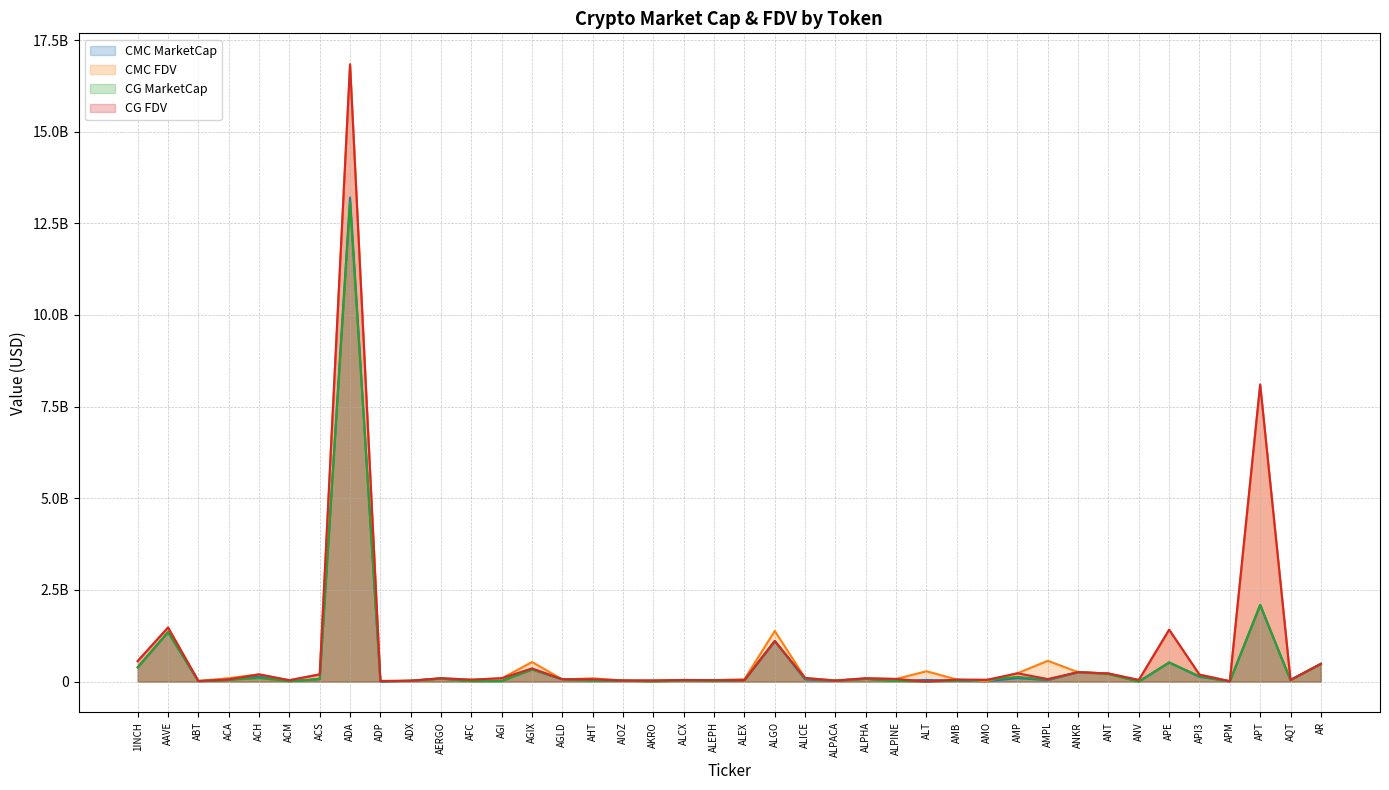

What is the difference between the maximum and minimum values in the CMC_FDV series?

16829702731